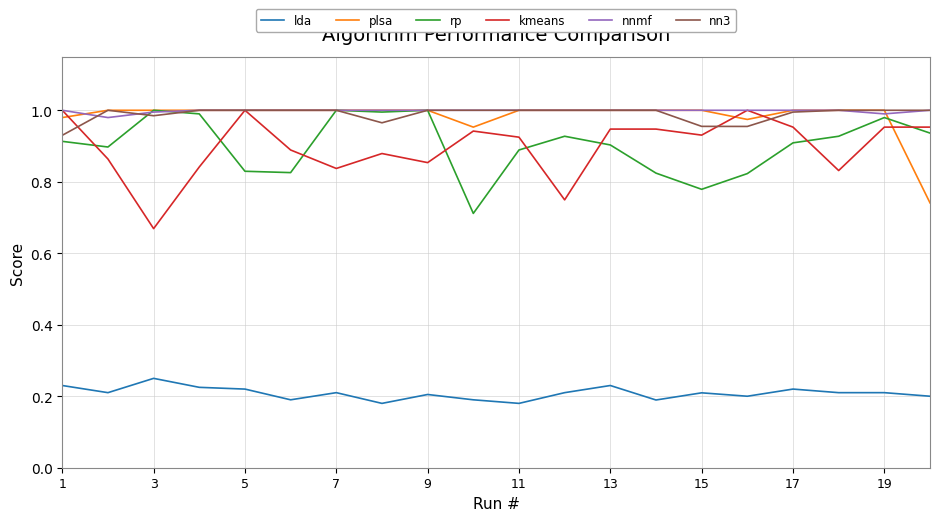

True or false: rp and lda intersect in this chart.

False